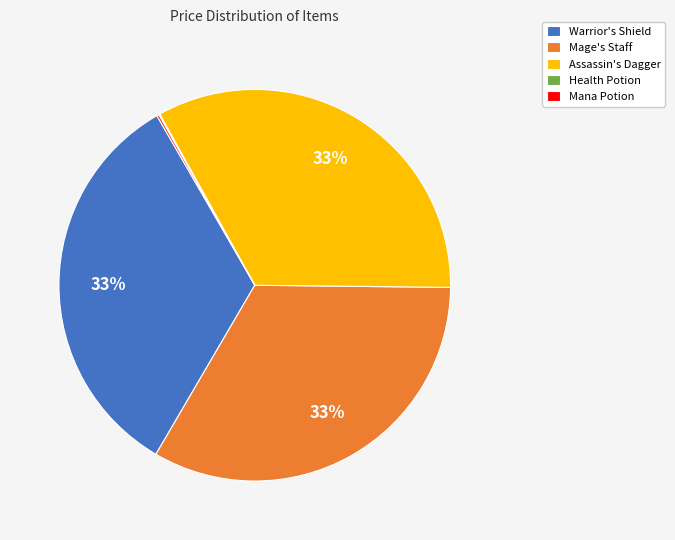

To the nearest percent, what is the average slice percentage?

20%